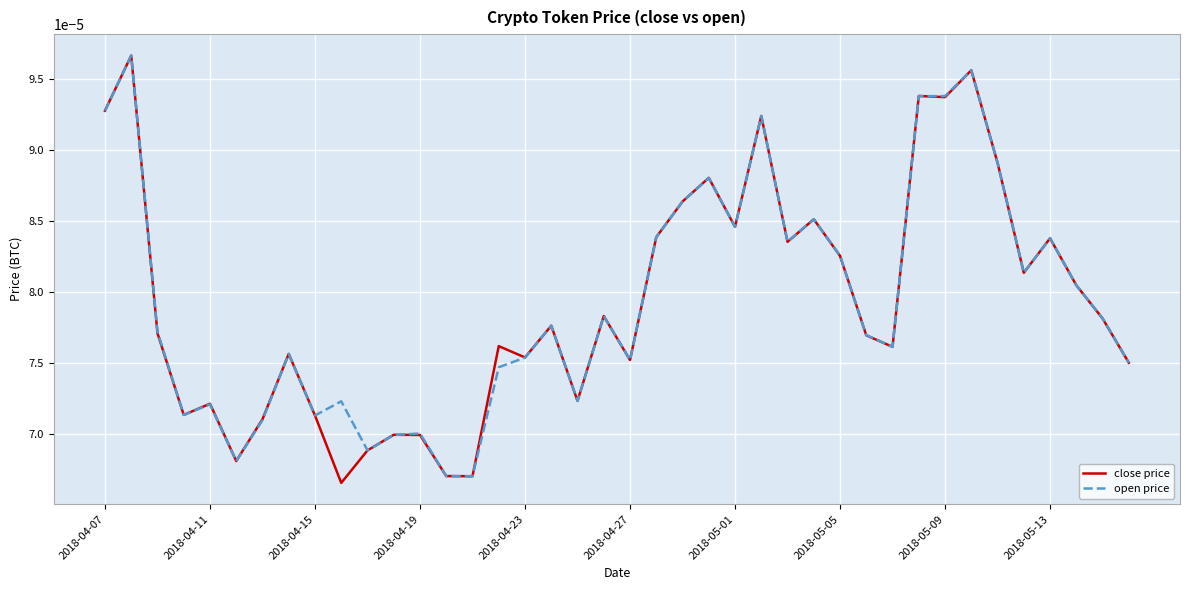

Which series has the largest range (max minus min)?

close price